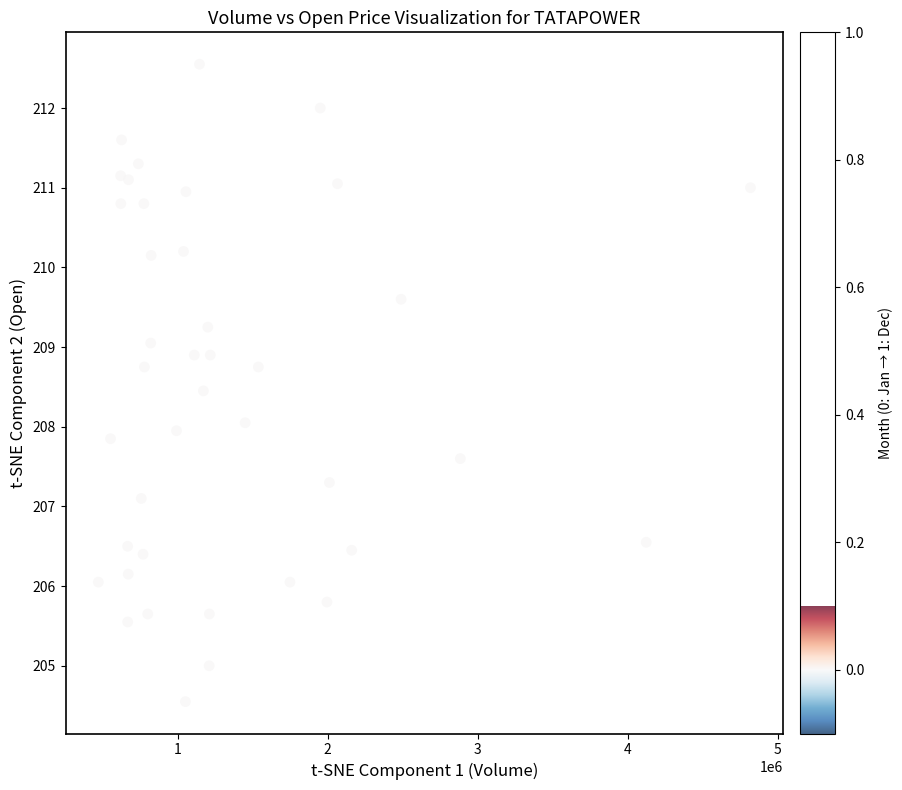

What is the range of X values (max minus min)?

4347655.0